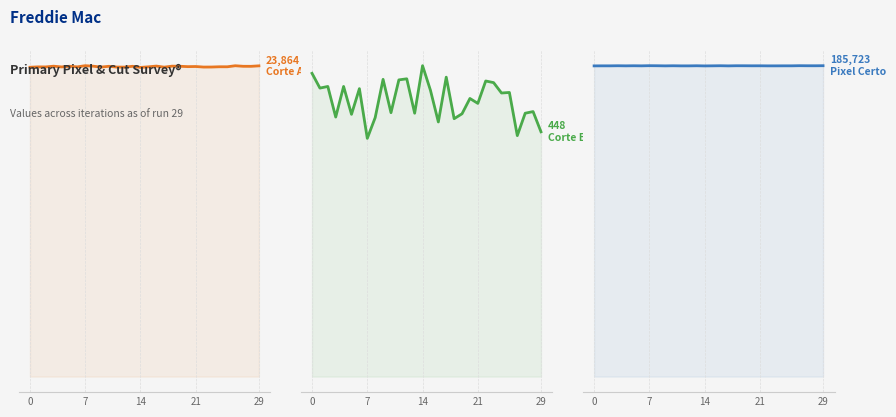

What is the value of the Corte Erro point at the 20th from the left?

481